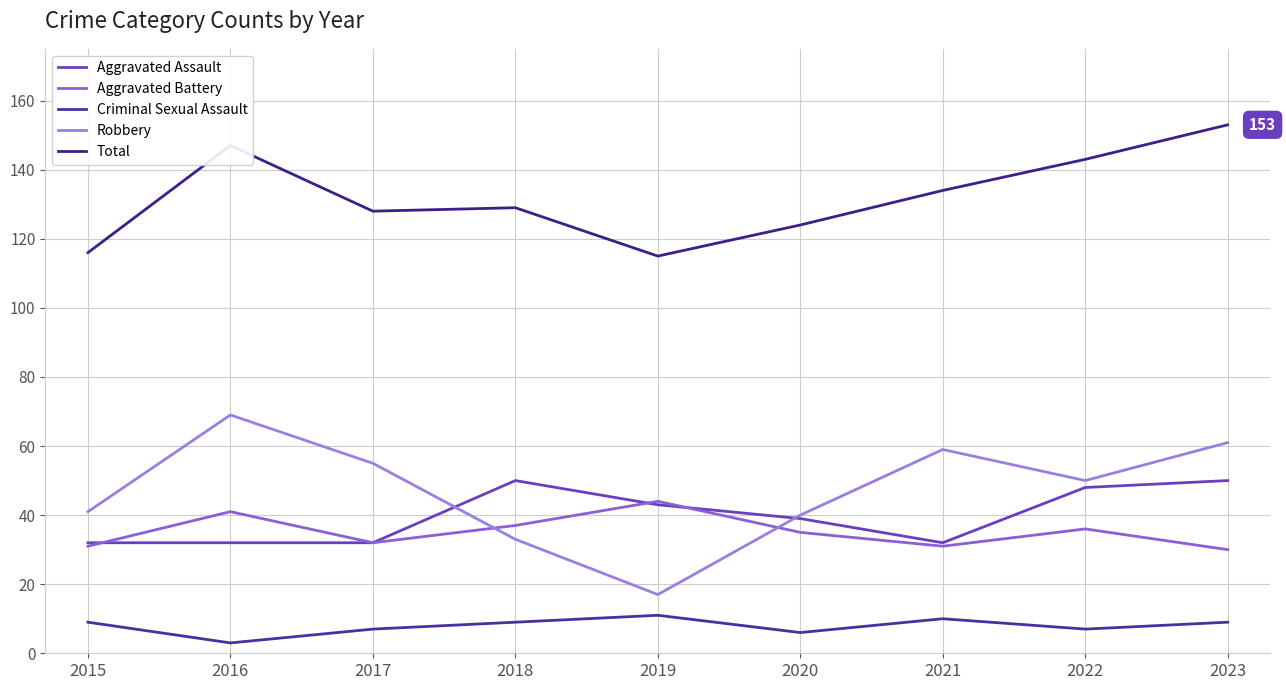

What is the difference between the maximum and minimum values in the Aggravated Battery series?

14